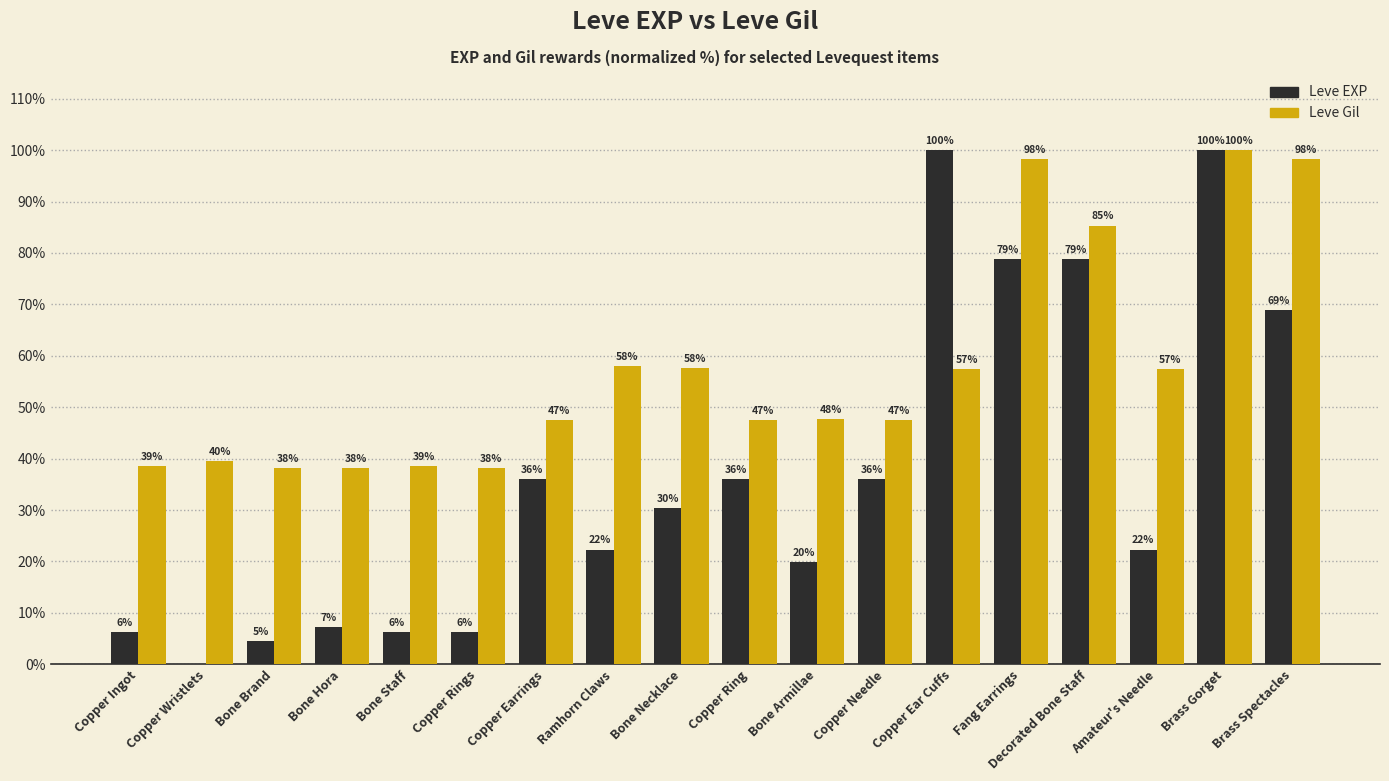

The Leve Gil series shows 82.5 at Amateur's Needle. True or false?

False